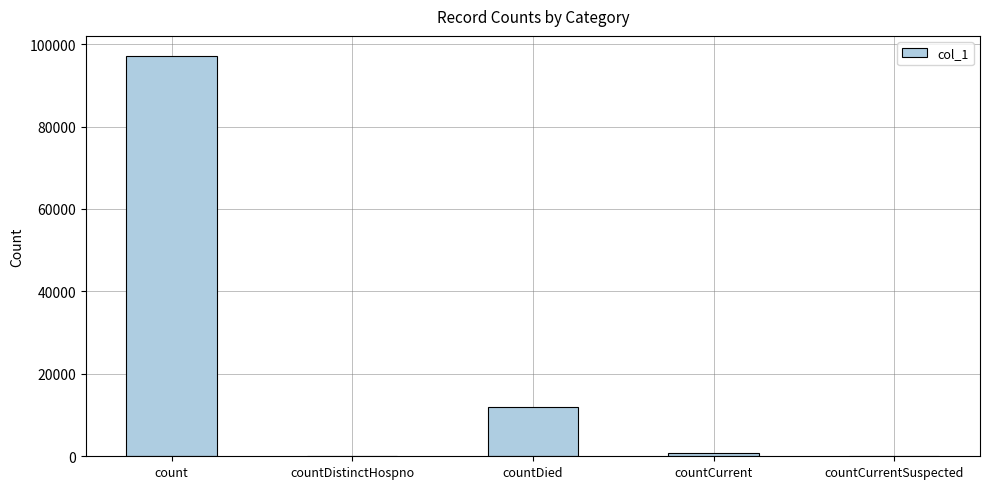

Does the chart contain stacked bars?

No